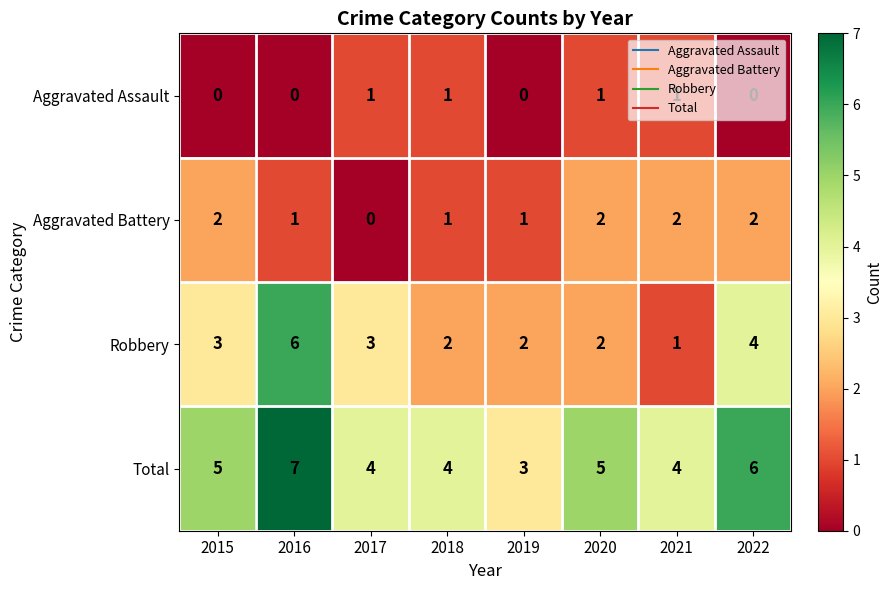

The Aggravated Assault series shows 1 at 2020. True or false?

True